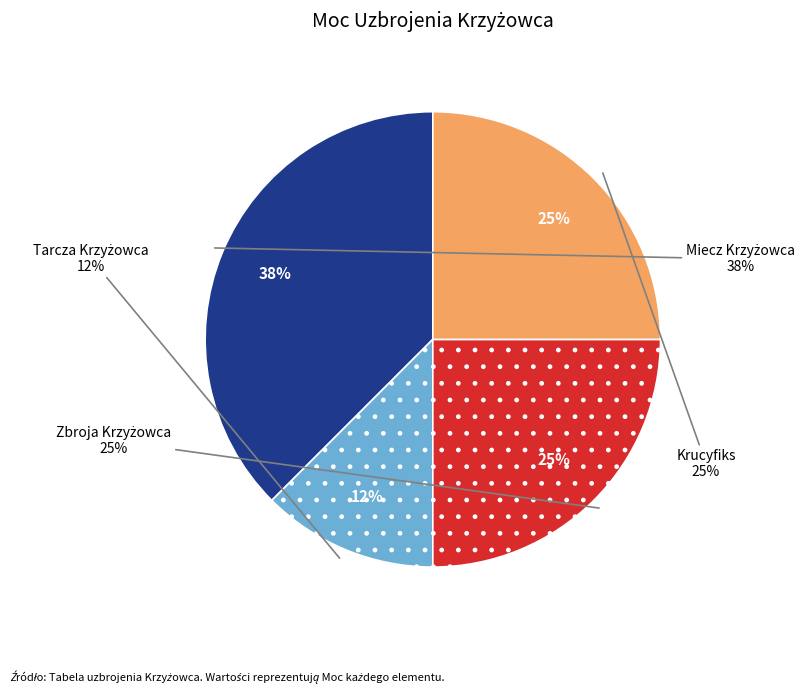

Which has a higher value, Miecz Krzyżowca or Krucyfiks?

Miecz Krzyżowca